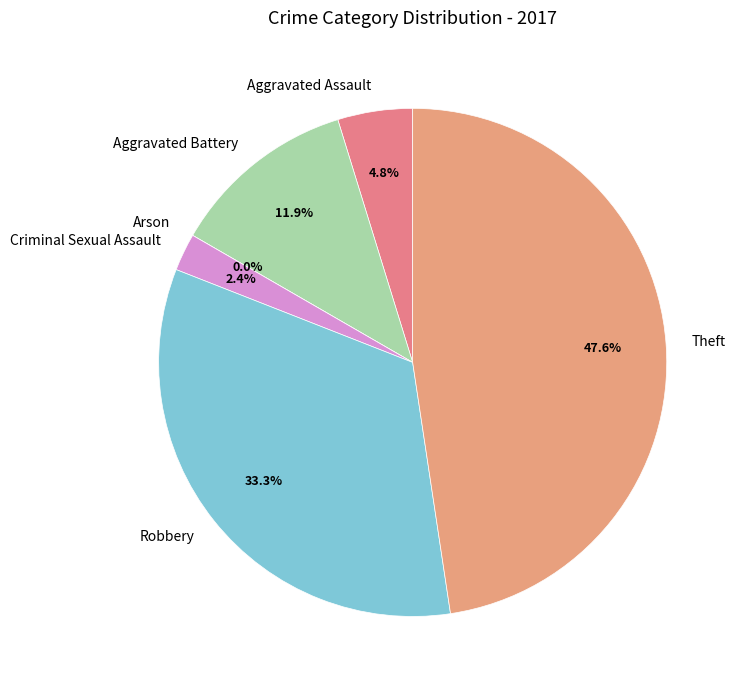

What percentage do Theft and Robbery together represent?

81.0%